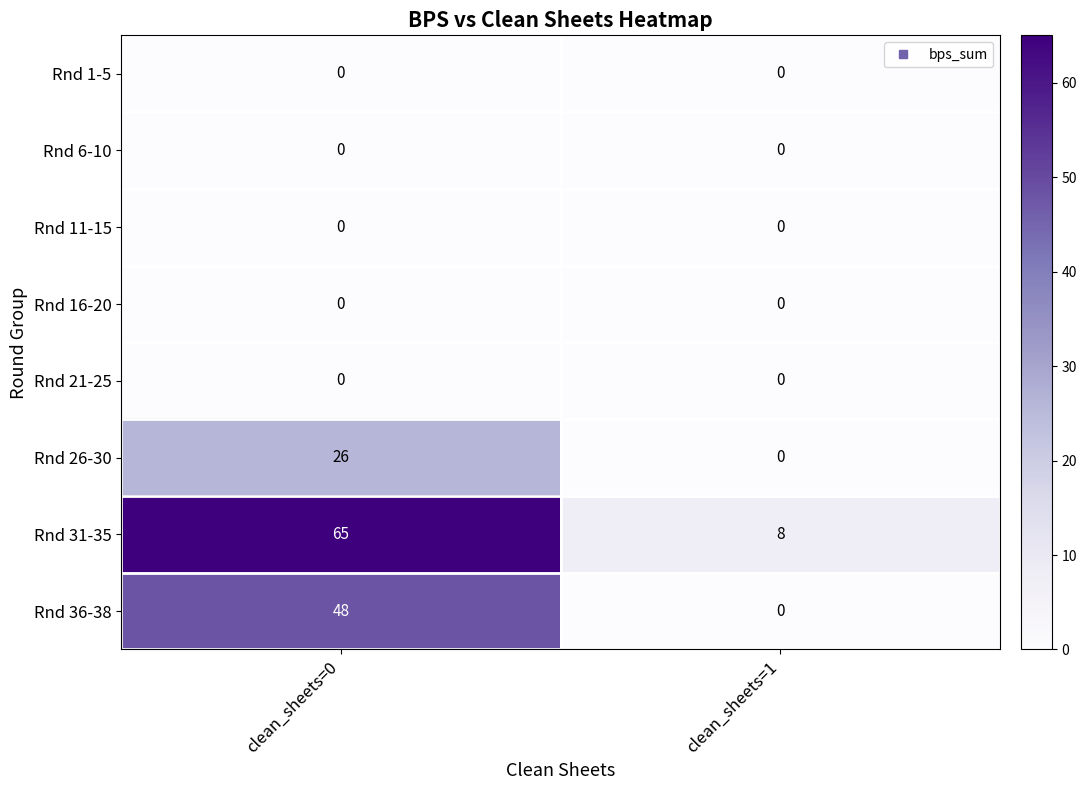

Which series changed the most between clean_sheets=0 and clean_sheets=1?

Rnd 31-35